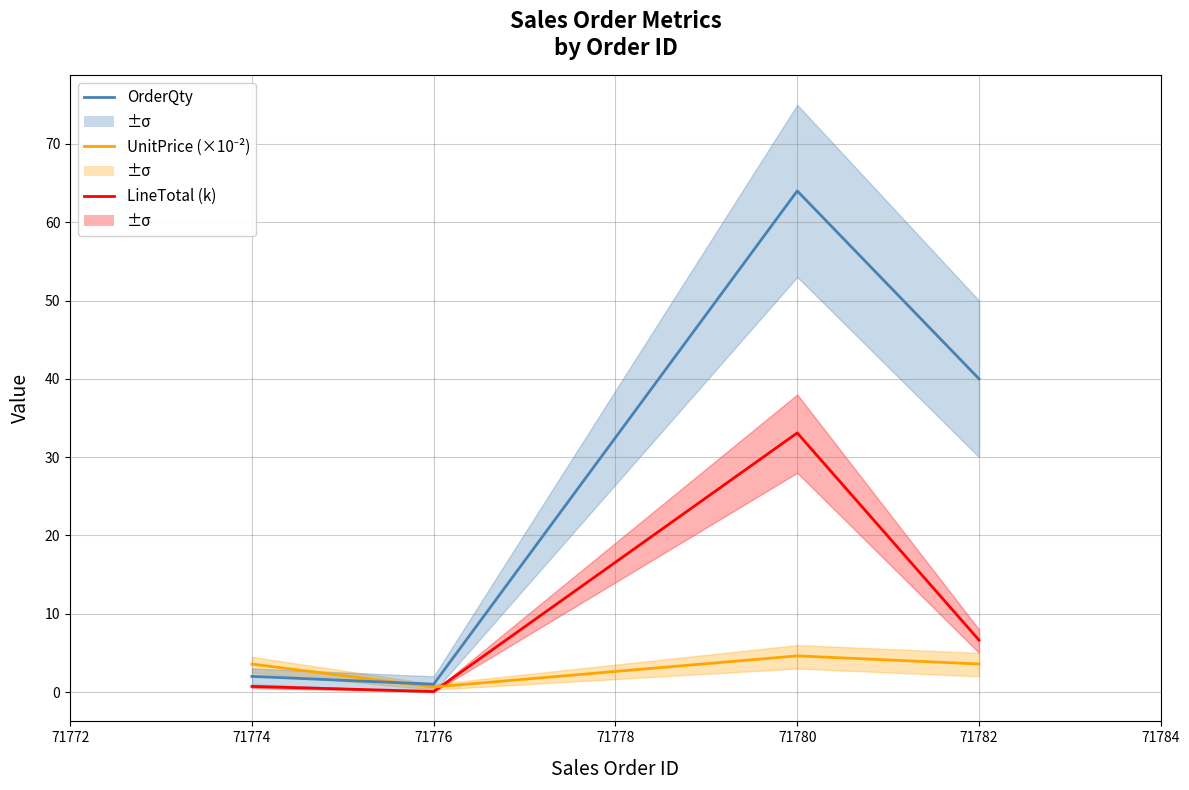

What is the value of the OrderQty point at the 4th from the left?

40.0